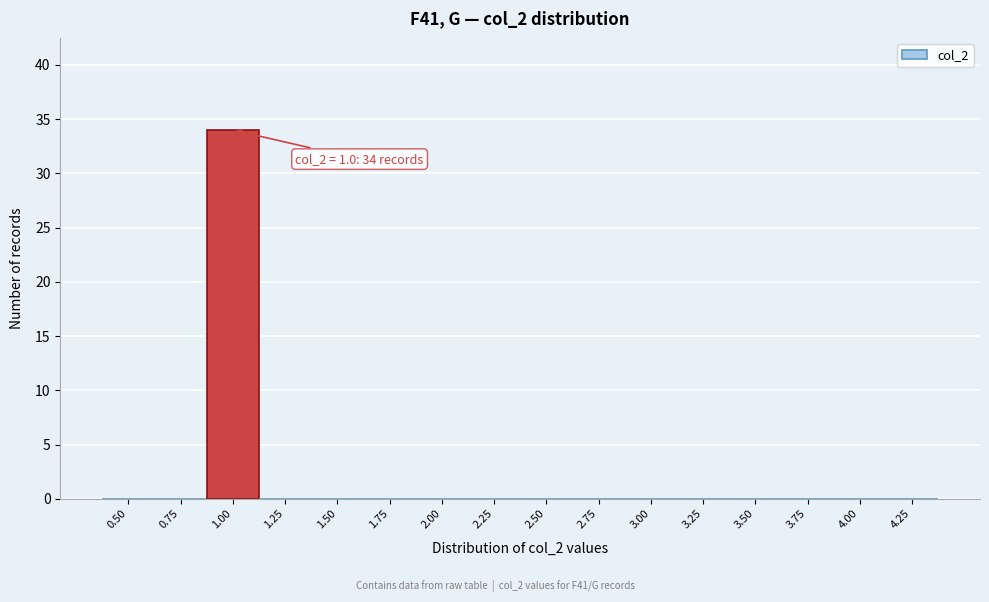

Reading left to right, what are all the values shown in this chart?

0.50=0	0.75=0	1.00=34	1.25=0	1.50=0	1.75=0	2.00=0	2.25=0	2.50=0	2.75=0	3.00=0	3.25=0	3.50=0	3.75=0	4.00=0	4.25=0